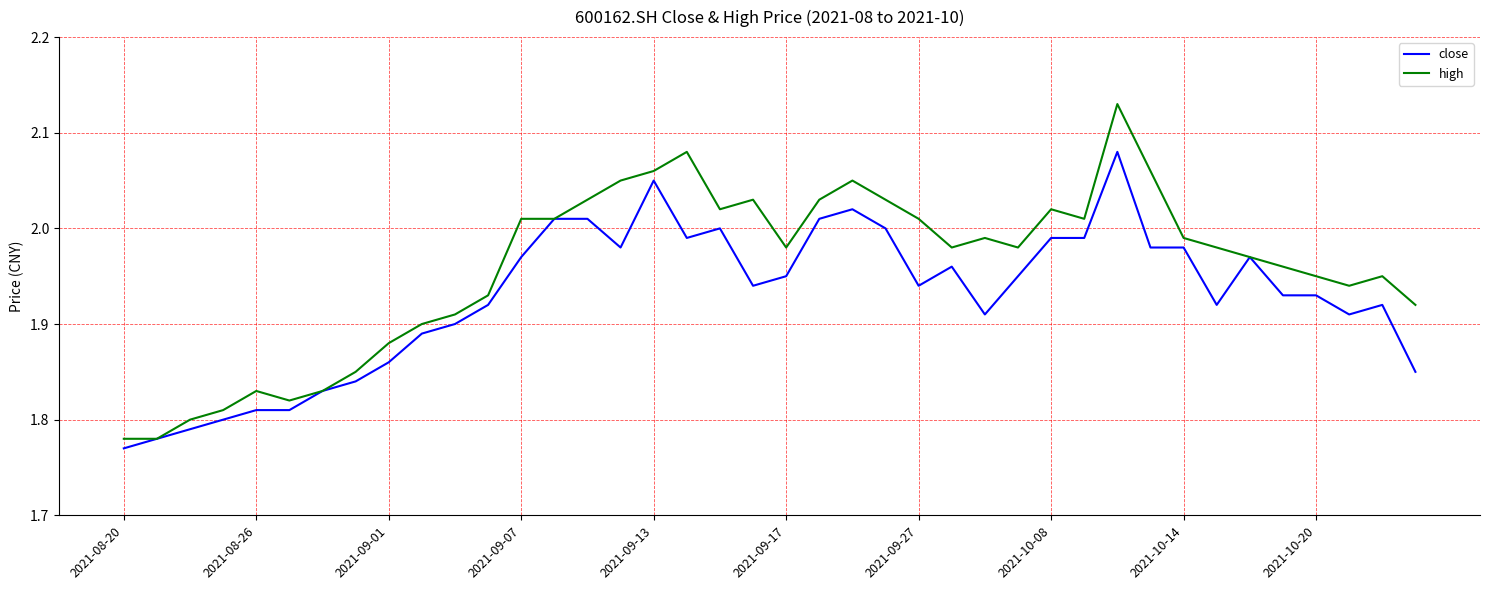

What is the difference between the maximum and second lowest values in the close series?

0.3